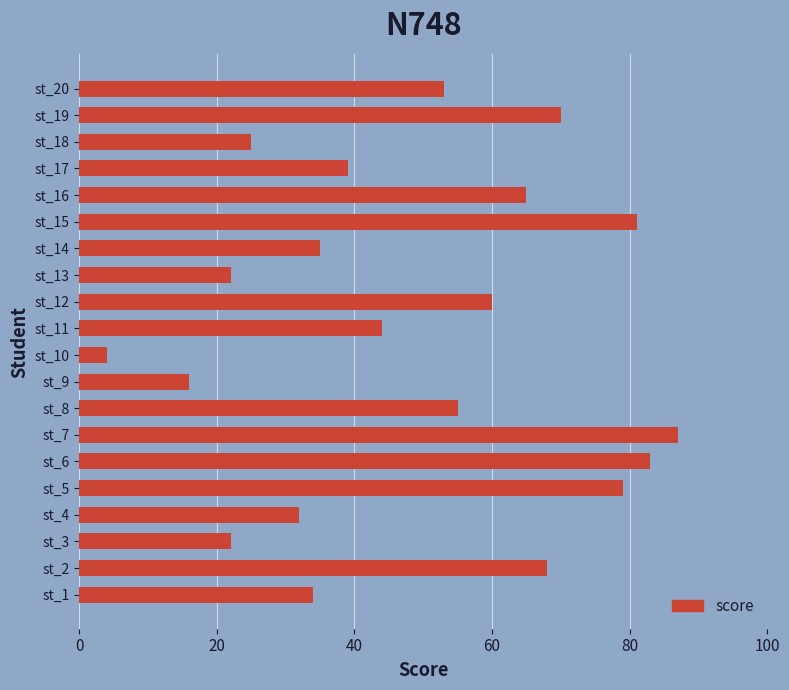

How many series are shown in this chart?

1